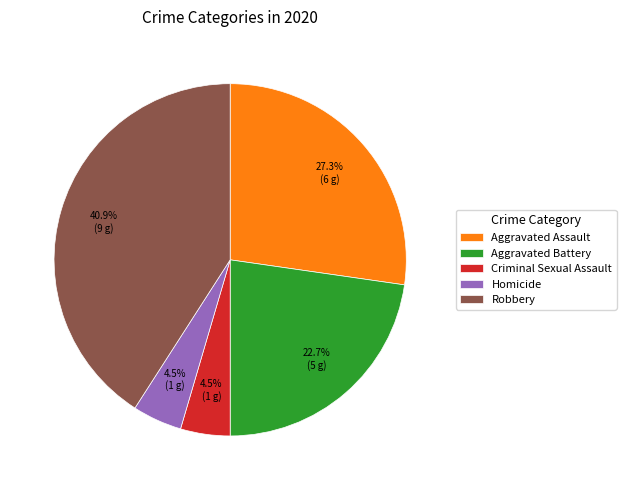

How much of the chart is everything except Aggravated Battery?

77.3%